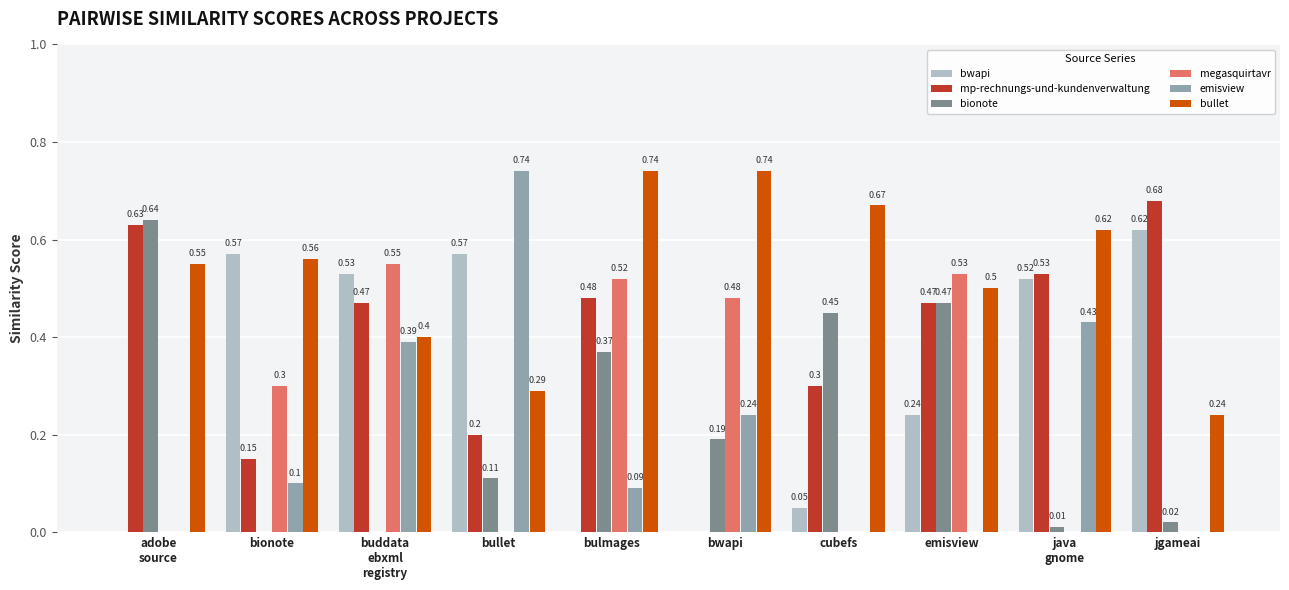

What is the sum of all bwapi values?

3.1